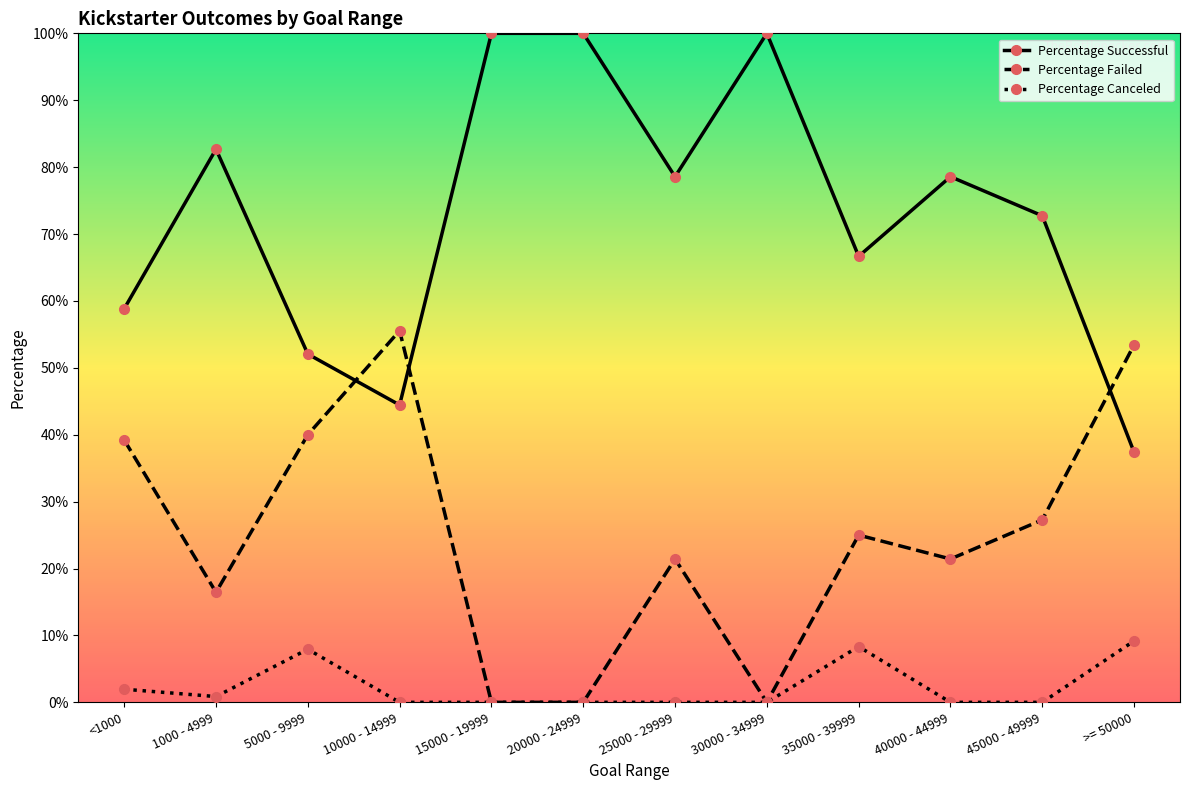

Which has a higher value, 20000 - 24999 or <1000?

20000 - 24999